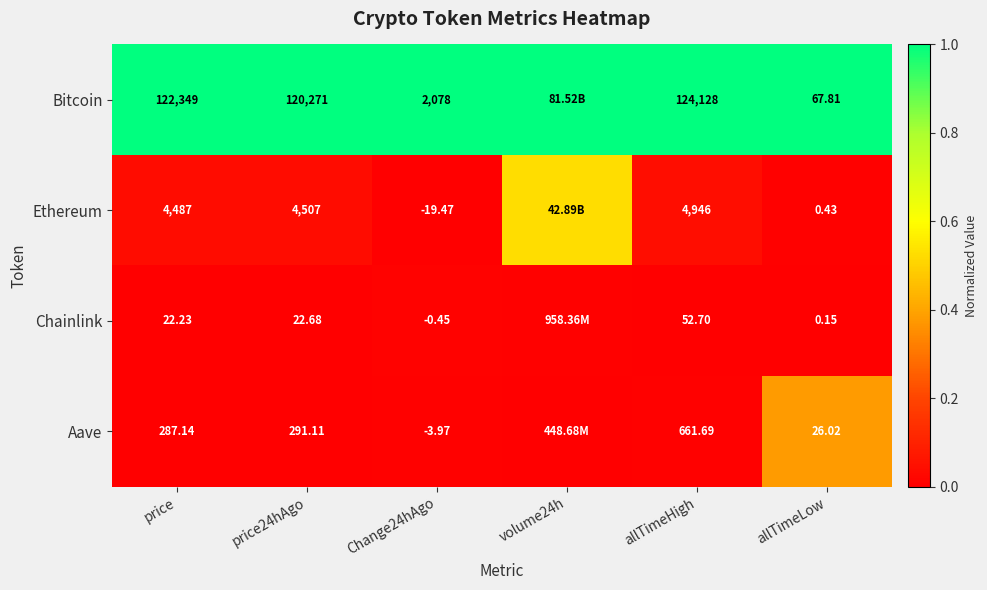

Is it true that Aave equals 0.0 at price?

False